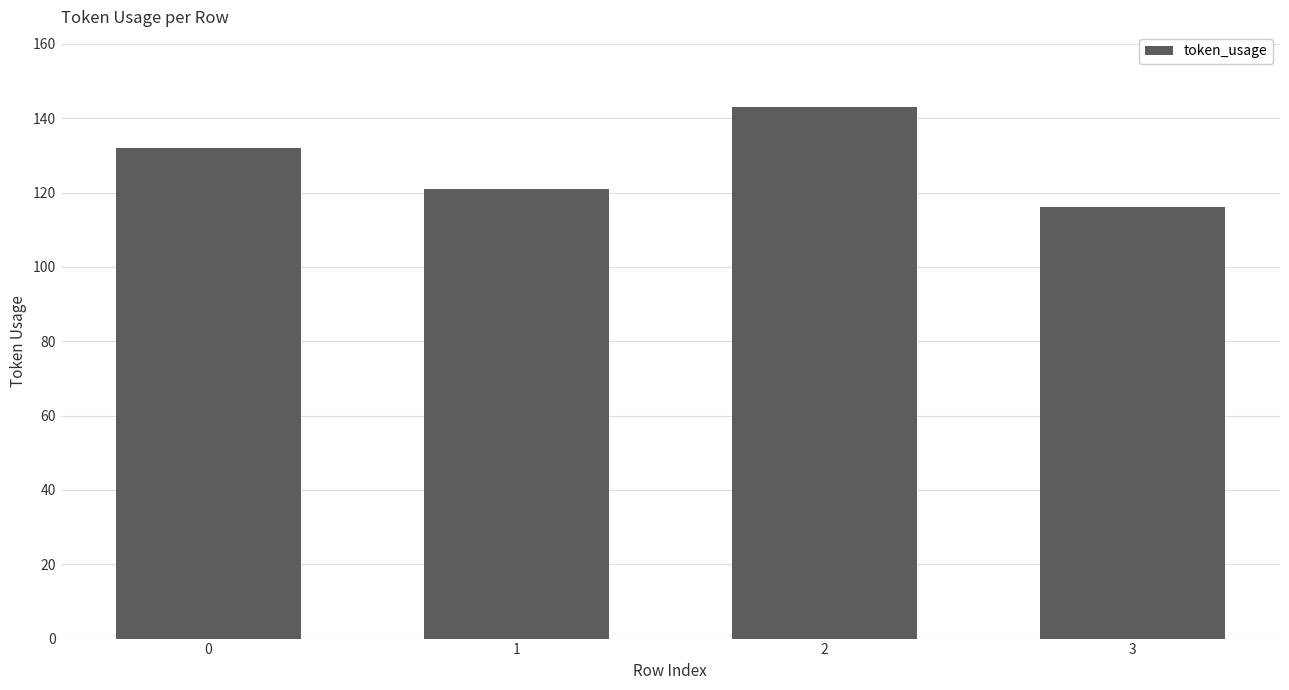

List the labels in order of value, smallest first.

3, 1, 0, 2